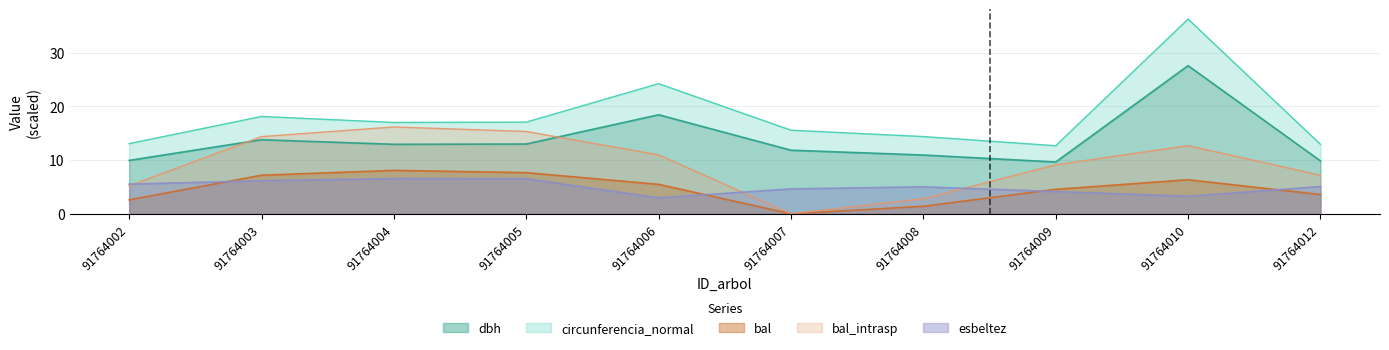

Reading left to right, extract all data points from this chart.

dbh: 9.9	13.8	12.9	13.0	18.4	11.8	10.9	9.7	27.6	9.8
g: 13.1	18.1	17.0	17.1	24.2	15.6	14.4	12.7	36.3	12.9
bal: 2.6	7.2	8.1	7.7	5.5	0.0	1.4	4.6	6.3	3.6
bal_intrasp: 5.2	14.4	16.2	15.3	11.0	0.0	2.8	9.1	12.7	7.2
esbeltez: 5.5	6.2	6.6	6.5	3.0	4.6	5.0	4.1	3.3	5.1